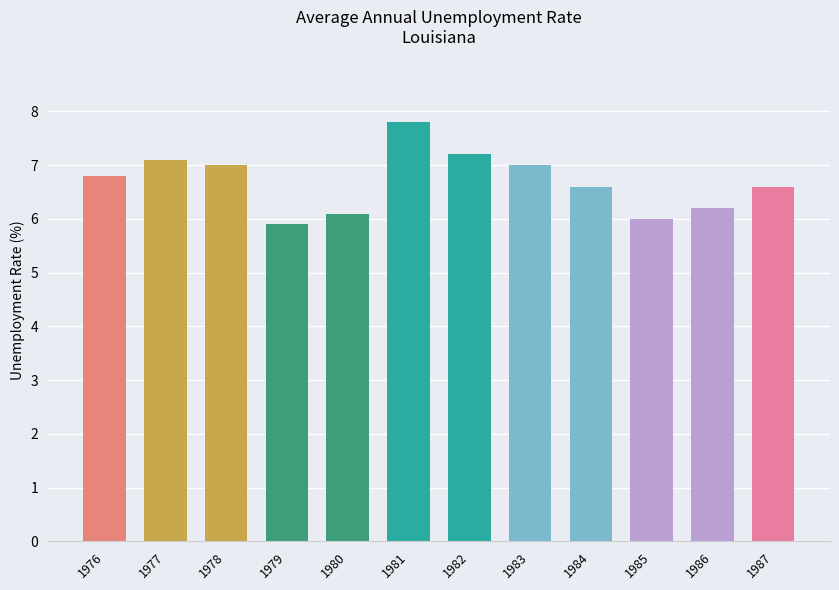

True or false: the data shows 11.5 at 1977.

False